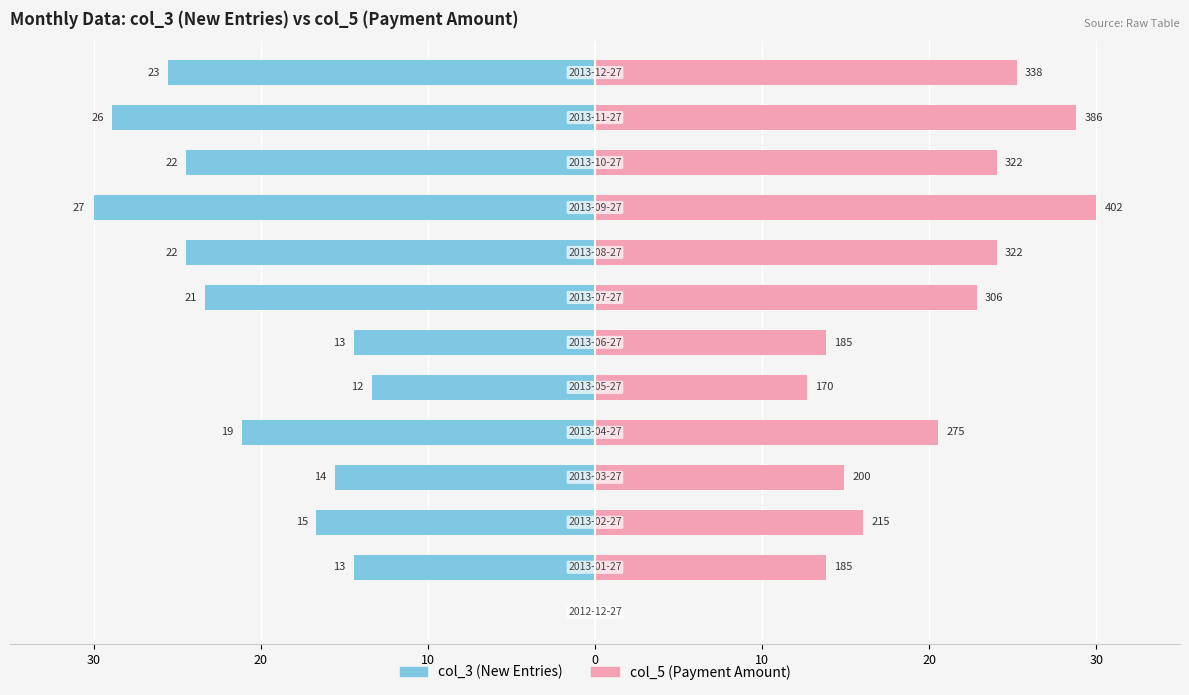

At 20, list the series in order from largest to smallest.

col_5, col_3